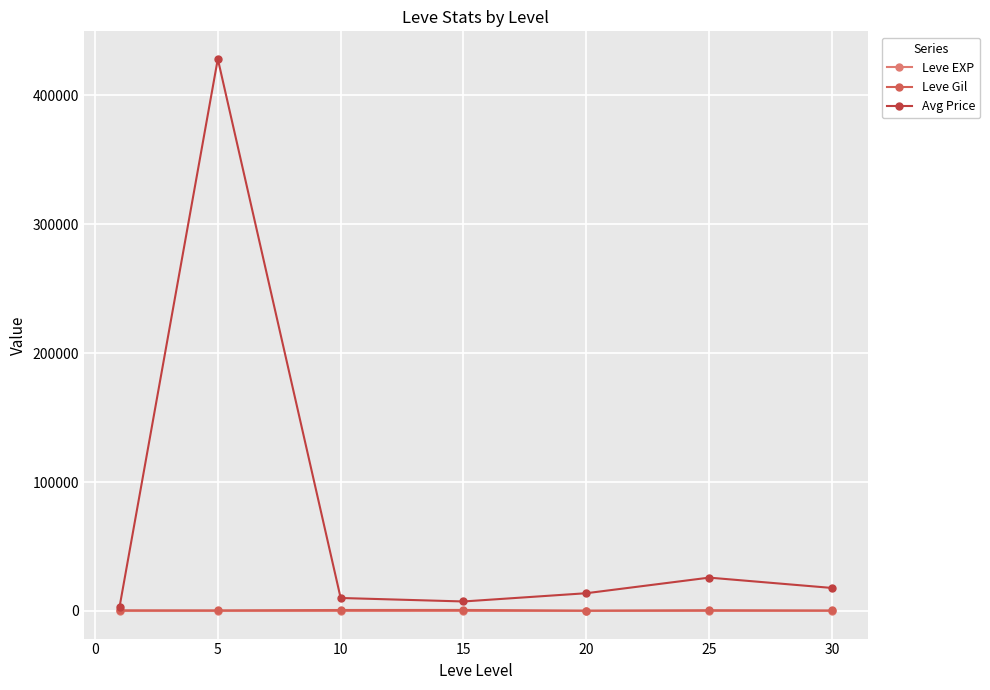

What is the greatest value displayed?

428324.3